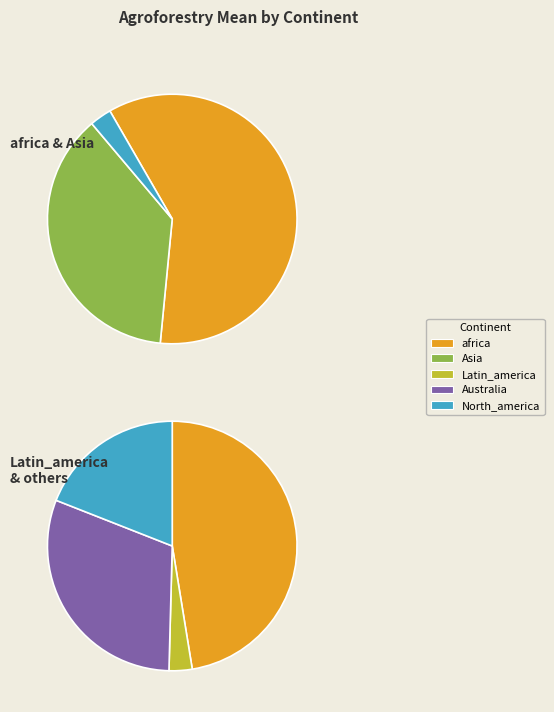

True or false: Latin_america accounts for 41% of the total.

False